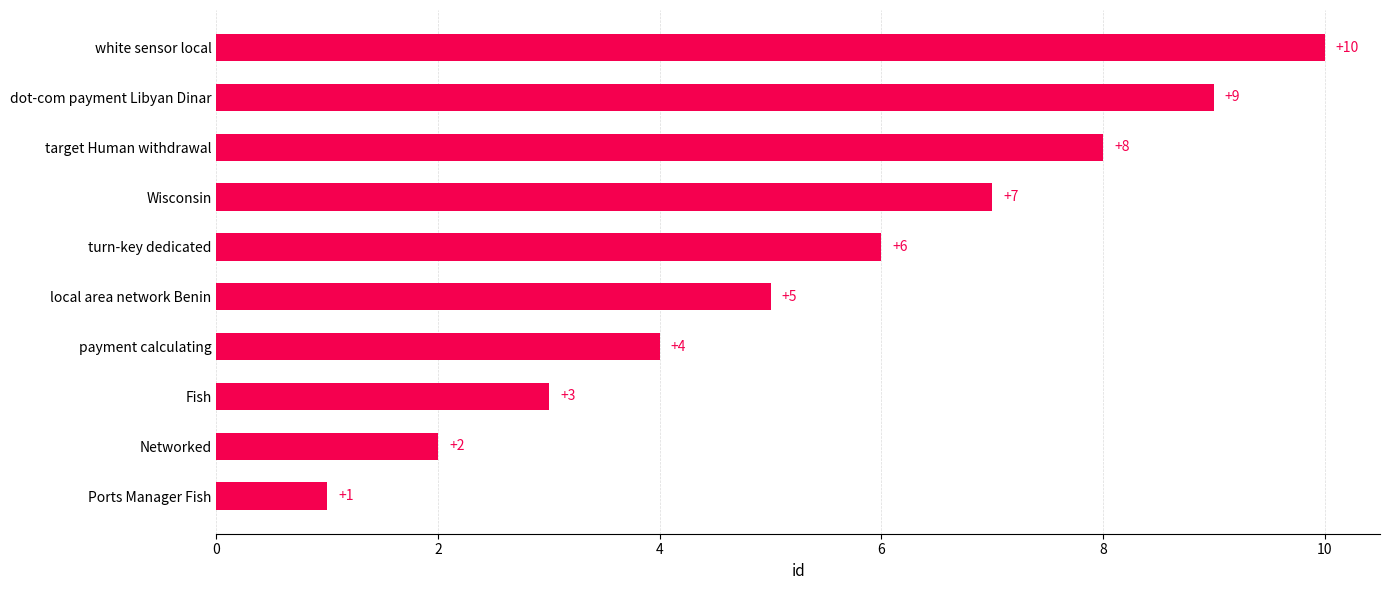

Where is the data nearest to the value 5?

local area network Benin